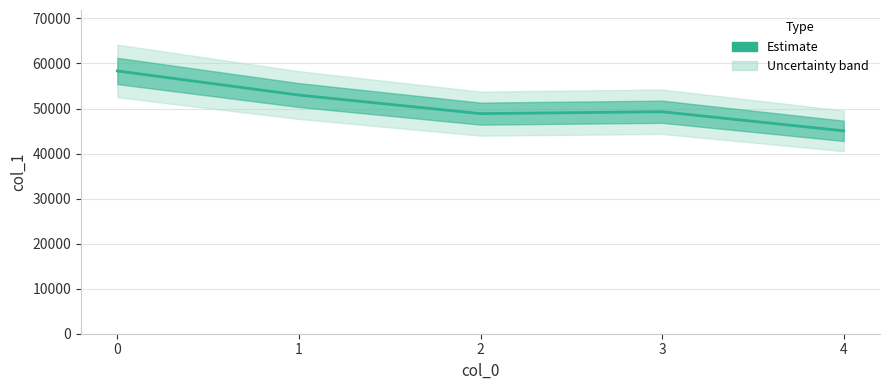

True or false: the data shows 45046 at 4.

True